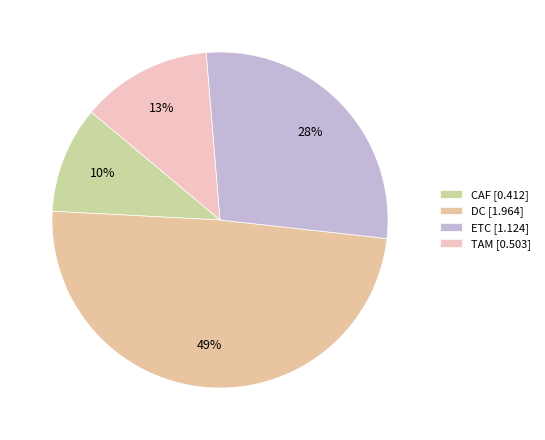

How much of the chart is everything except TAM?

87.4%